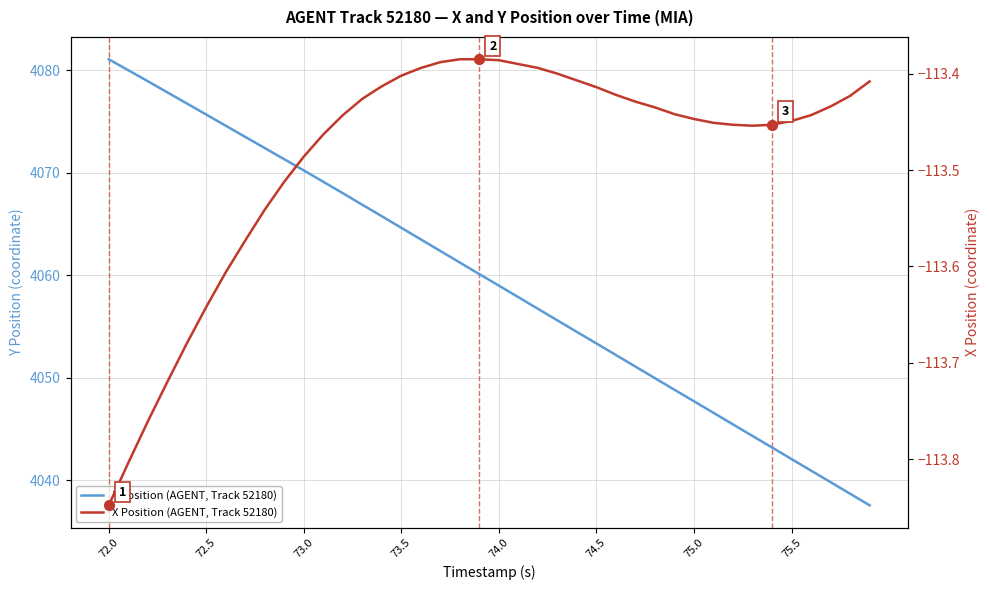

Which series has the largest total across all categories?

Y Position (AGENT, Track 52180)